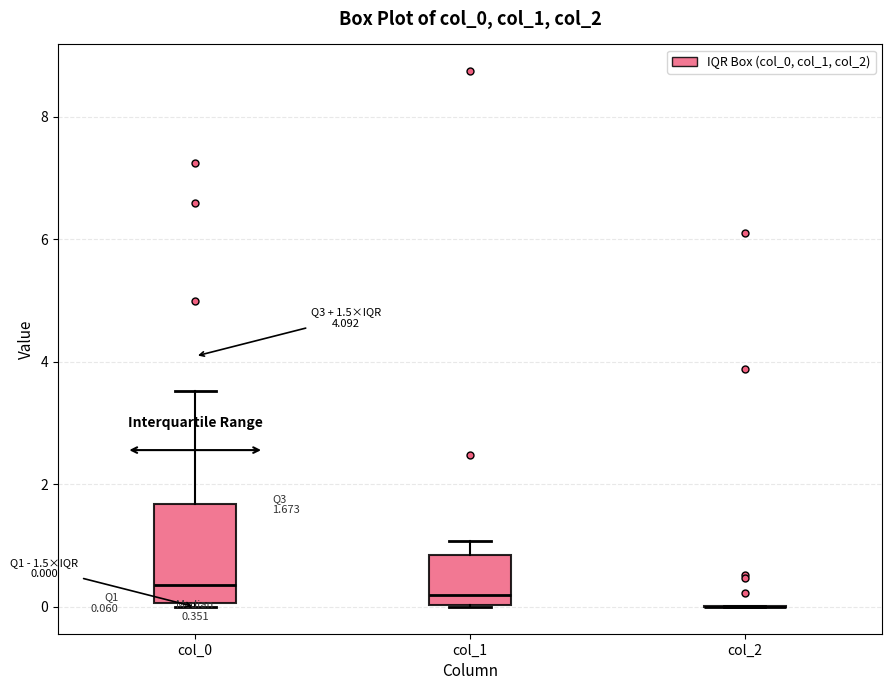

Comparing the boxes themselves (not the whiskers), which one is the tallest?

col_0